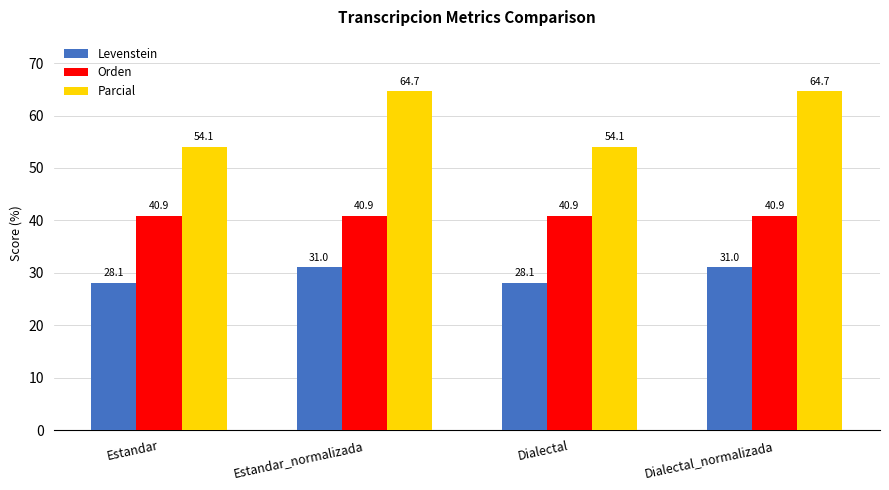

The Parcial series shows 100.6 at Estandar_normalizada. True or false?

False